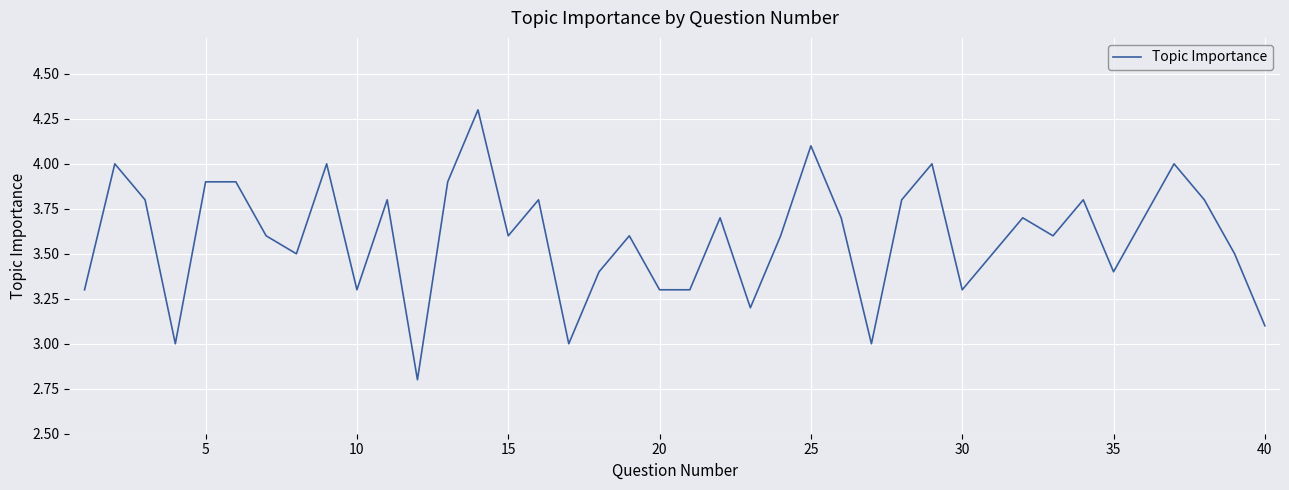

What is the minimum value shown in the chart?

2.8